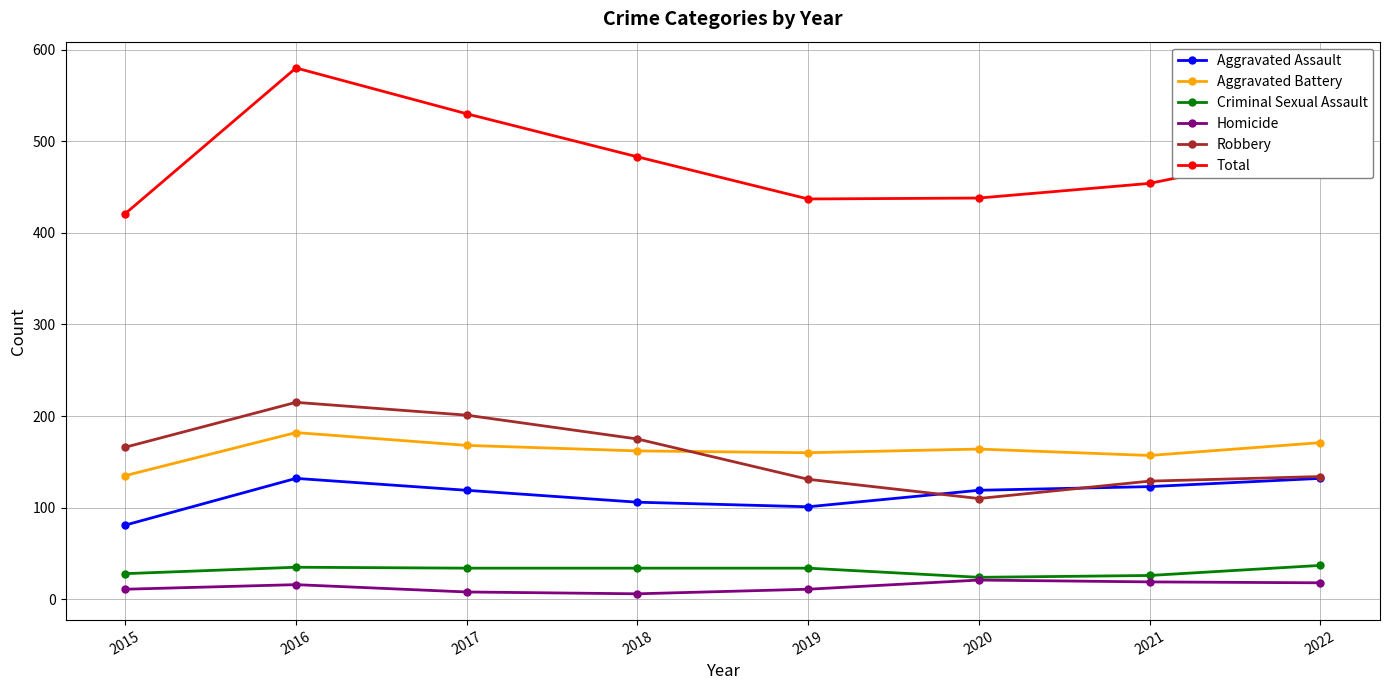

Which series has the widest spread of values?

Total